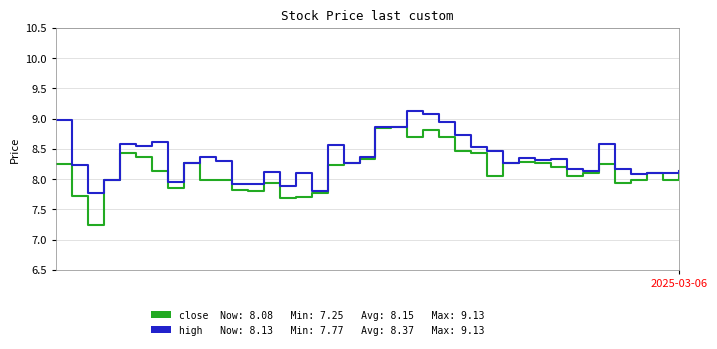

What is the maximum value shown in the chart?

9.1